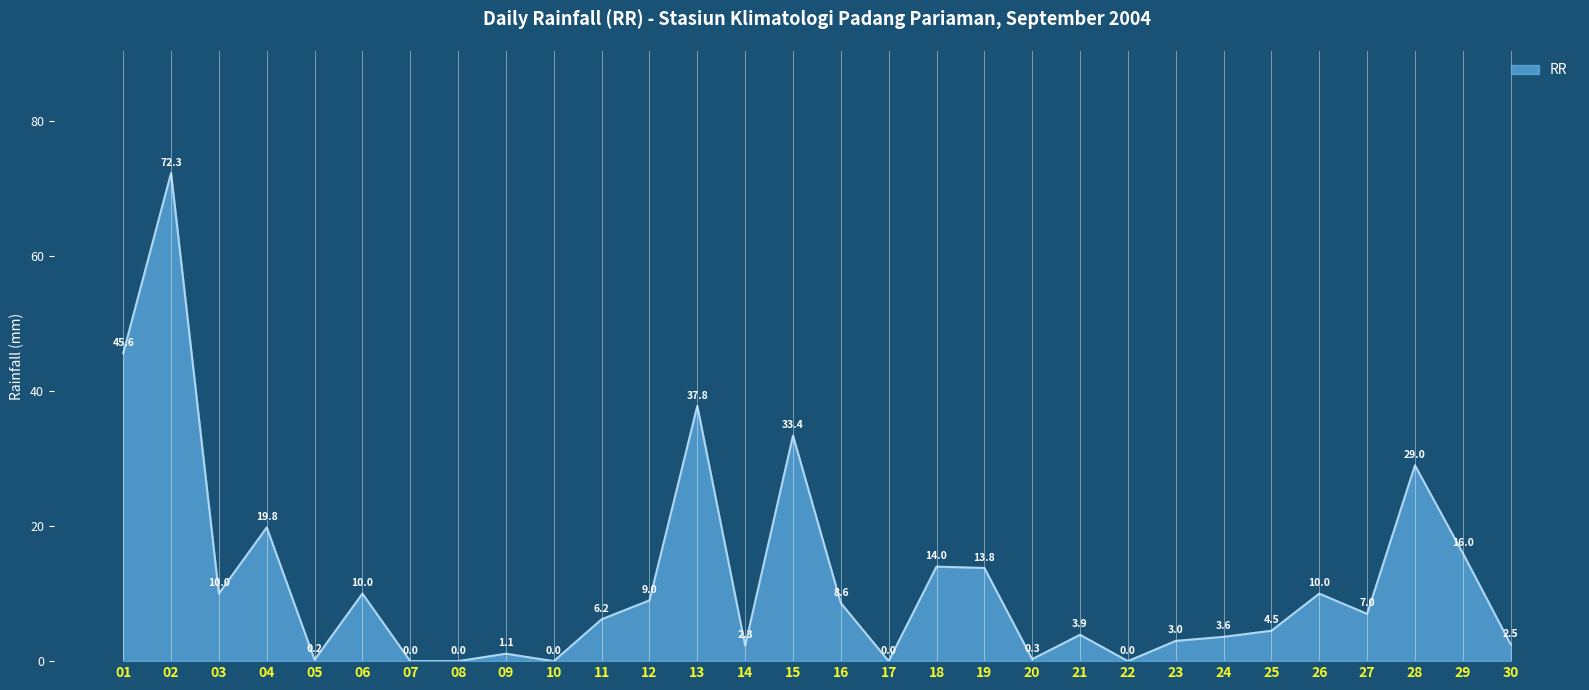

Count the number of categories in the chart.

30